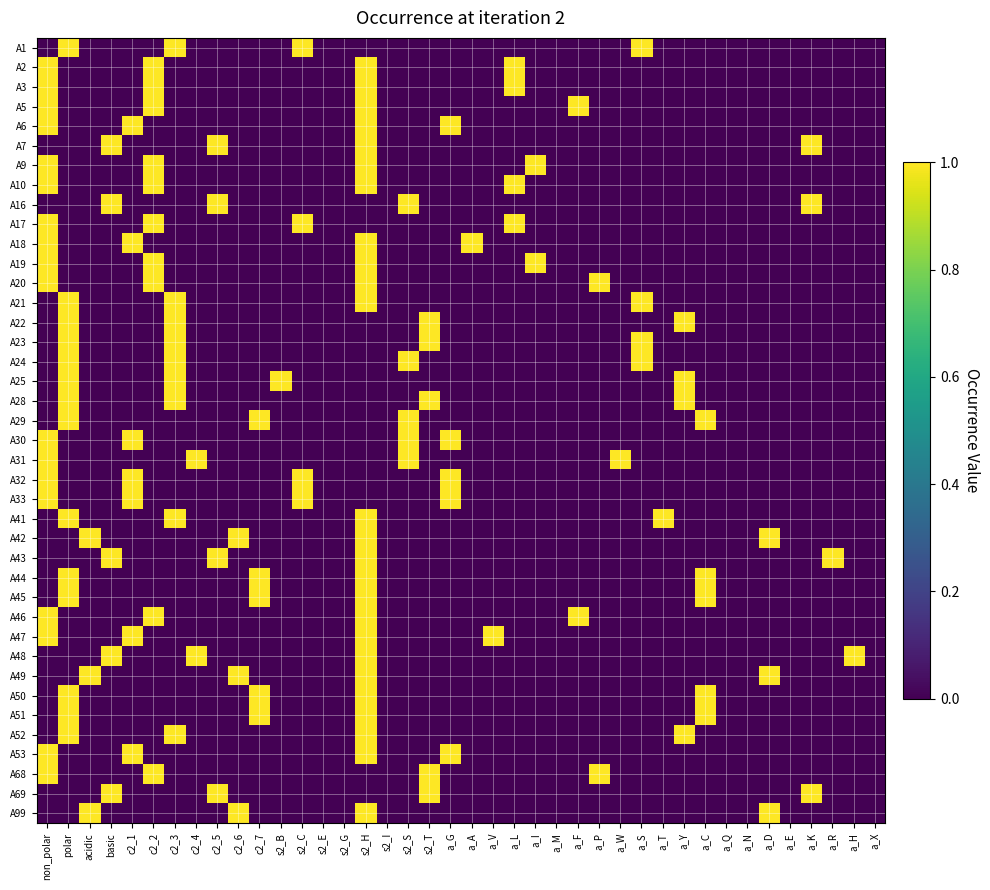

Rank the series at a_E from lowest to highest value.

A1, A2, A3, A5, A6, A7, A9, A10, A16, A17, A18, A19, A20, A21, A22, A23, A24, A25, A28, A29, A30, A31, A32, A33, A41, A42, A43, A44, A45, A46, A47, A48, A49, A50, A51, A52, A53, A68, A69, A99